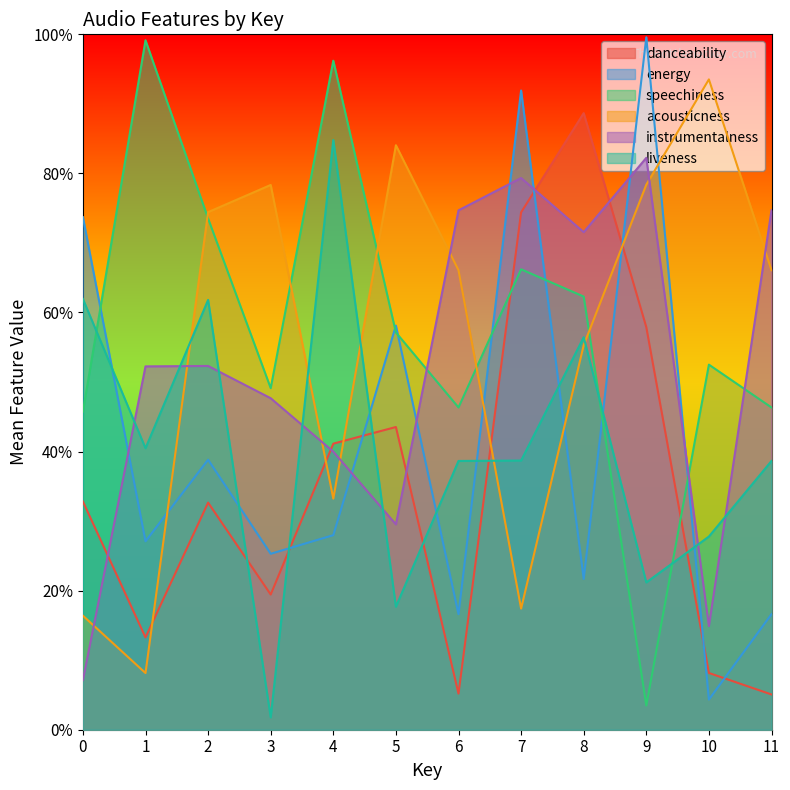

What are all the series names shown in the legend?

danceability, energy, speechiness, acousticness, instrumentalness, liveness